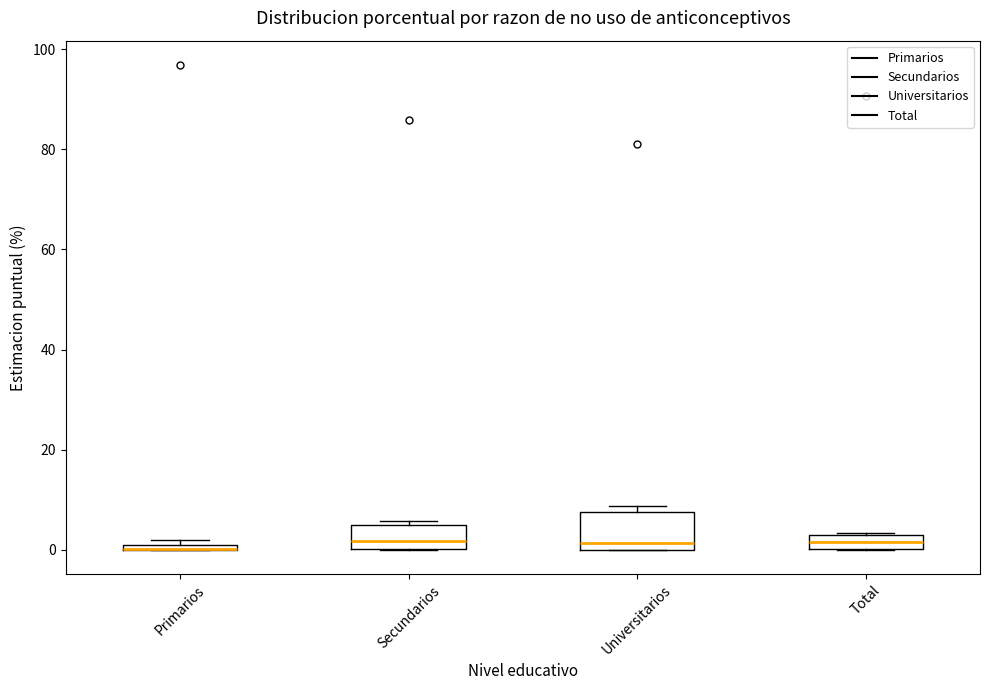

Where is the upper edge of the box for Primarios on the y-axis? The values are not printed on the chart, so give them approximately, as read against the axis.

2